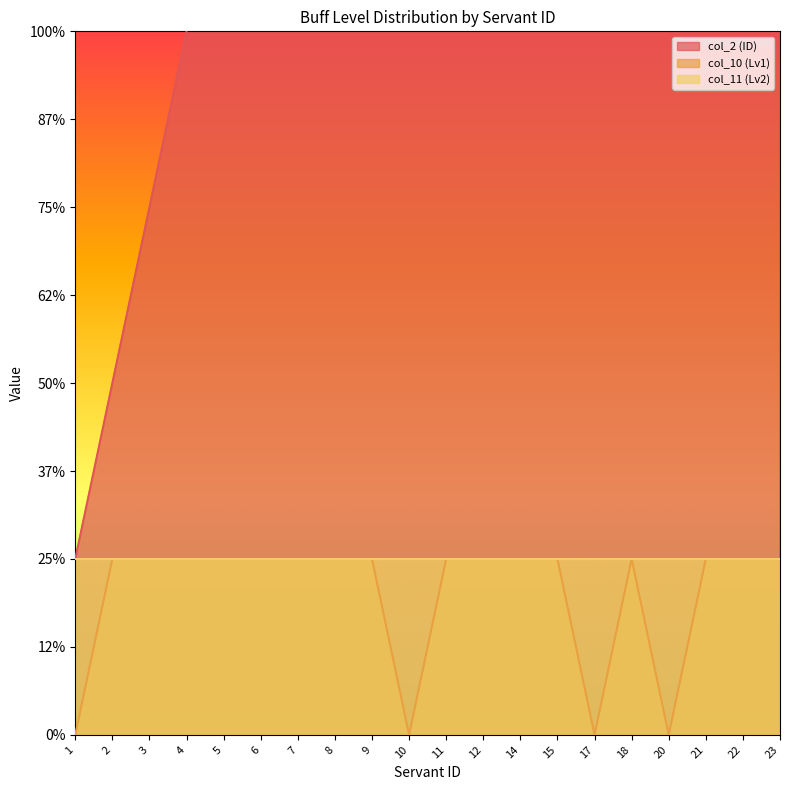

The value of col_2 (ID) at 2 is 2. True or false?

True